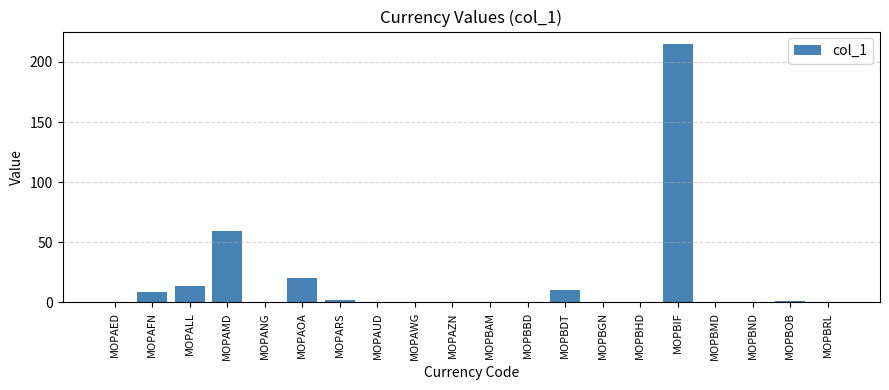

Where is the data nearest to the value 107?

MOPAMD